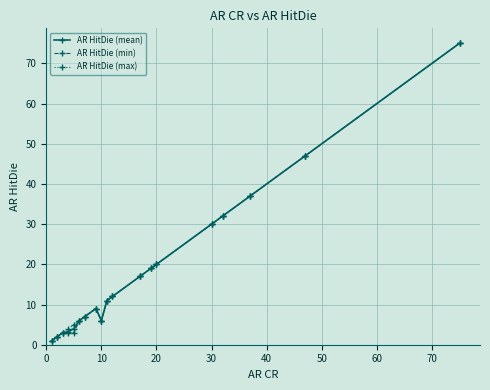

What is the value of the AR HitDie (max) point at the 12th from the left?

17.0